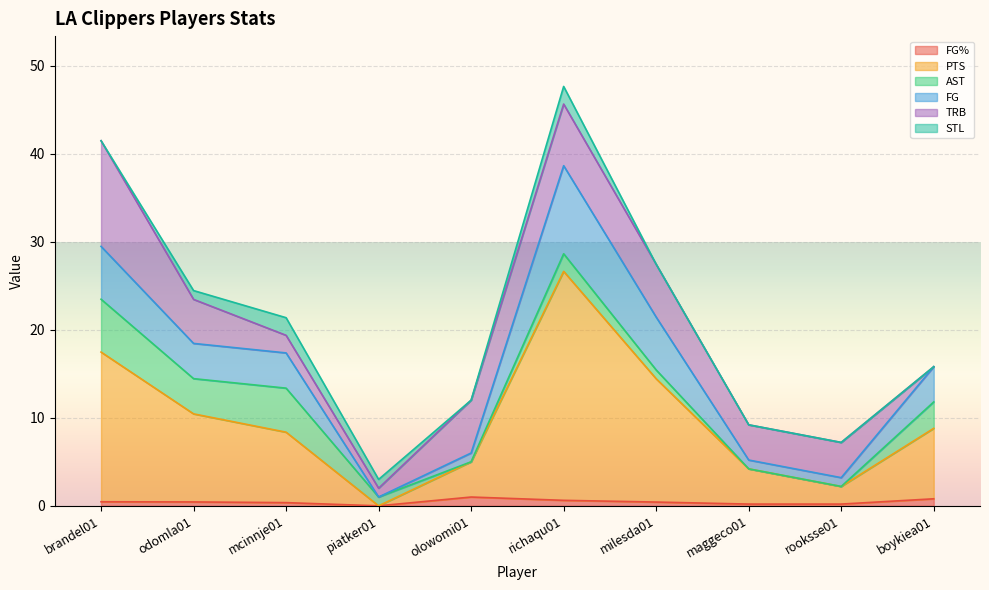

What is the total value across all series at boykiea01?

15.8